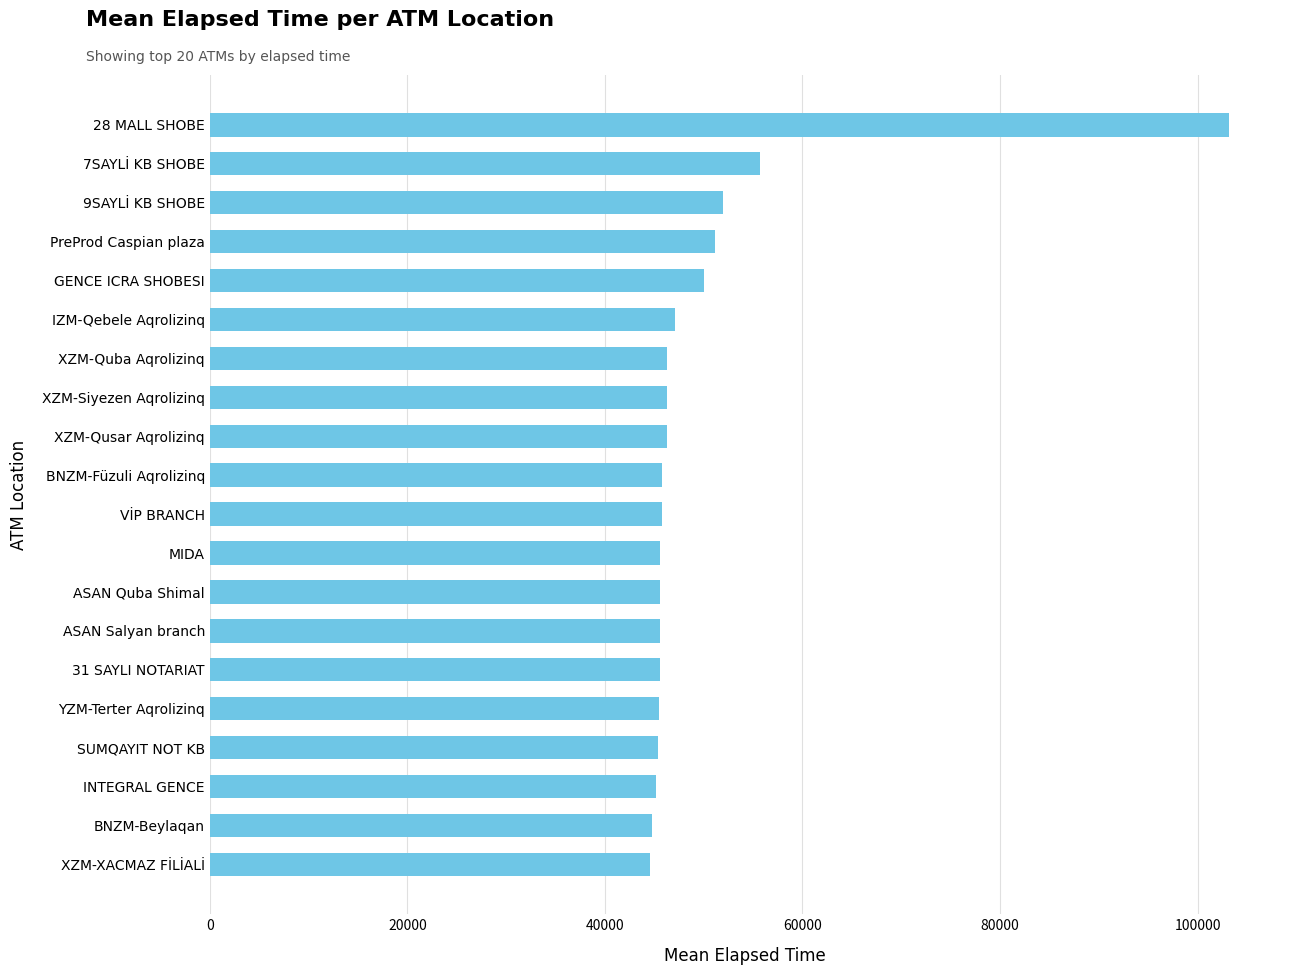

What is the change in value from BNZM-Füzuli Aqrolizinq to GENCE ICRA SHOBESI?

+4215